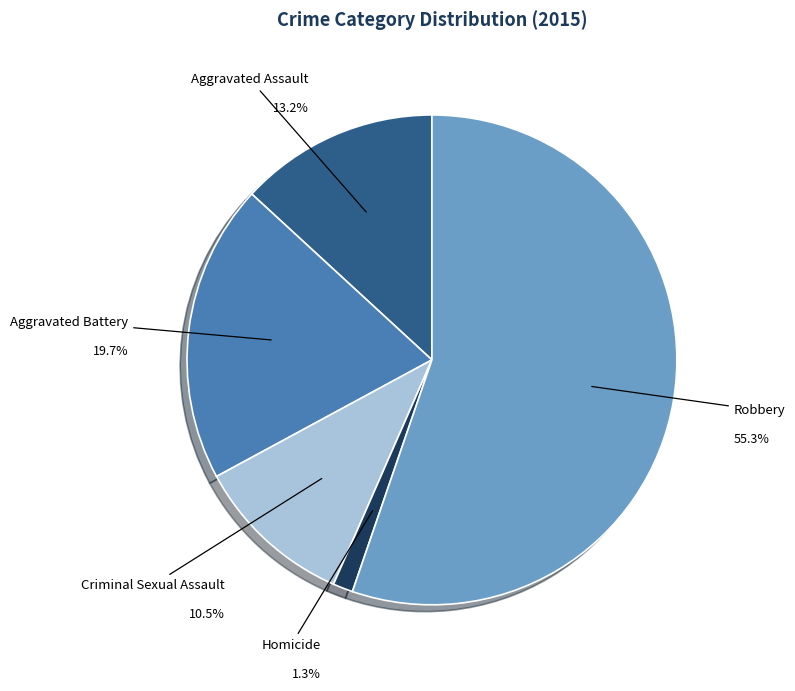

True or false: Robbery accounts for 55% of the total.

True